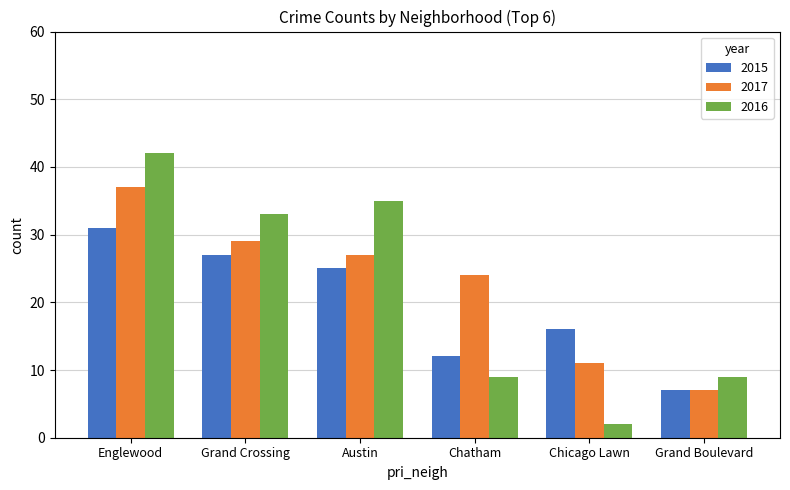

How many groups of bars are there?

6